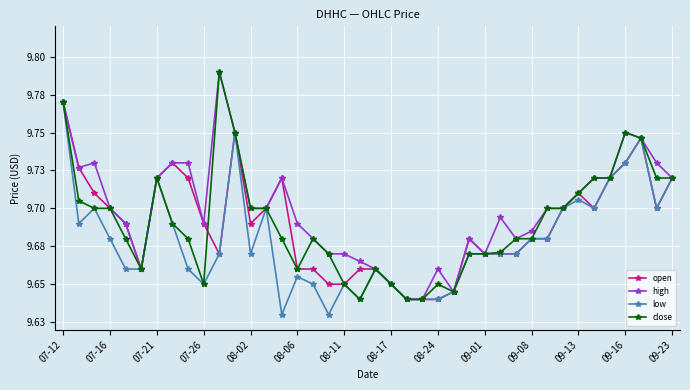

Is this an area chart (filled region under the line)?

No